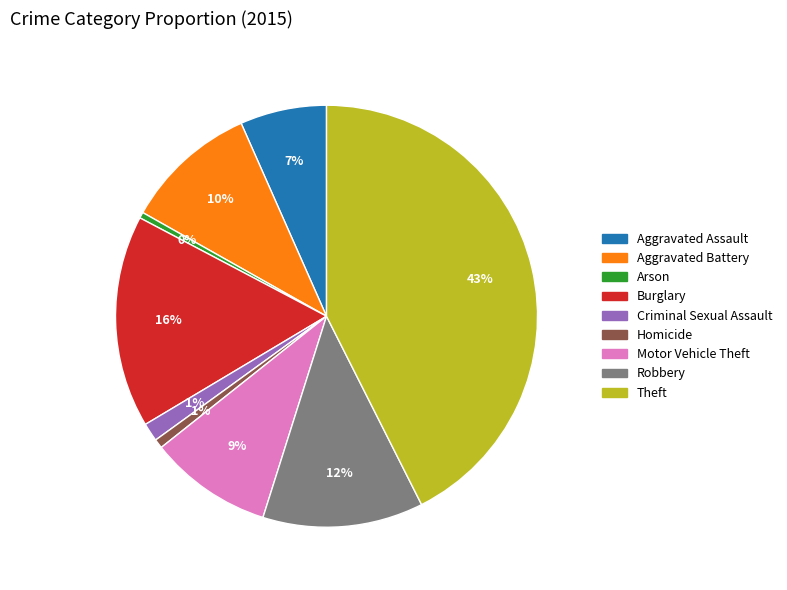

To the nearest percent, what percentage of the pie is Aggravated Assault?

7%